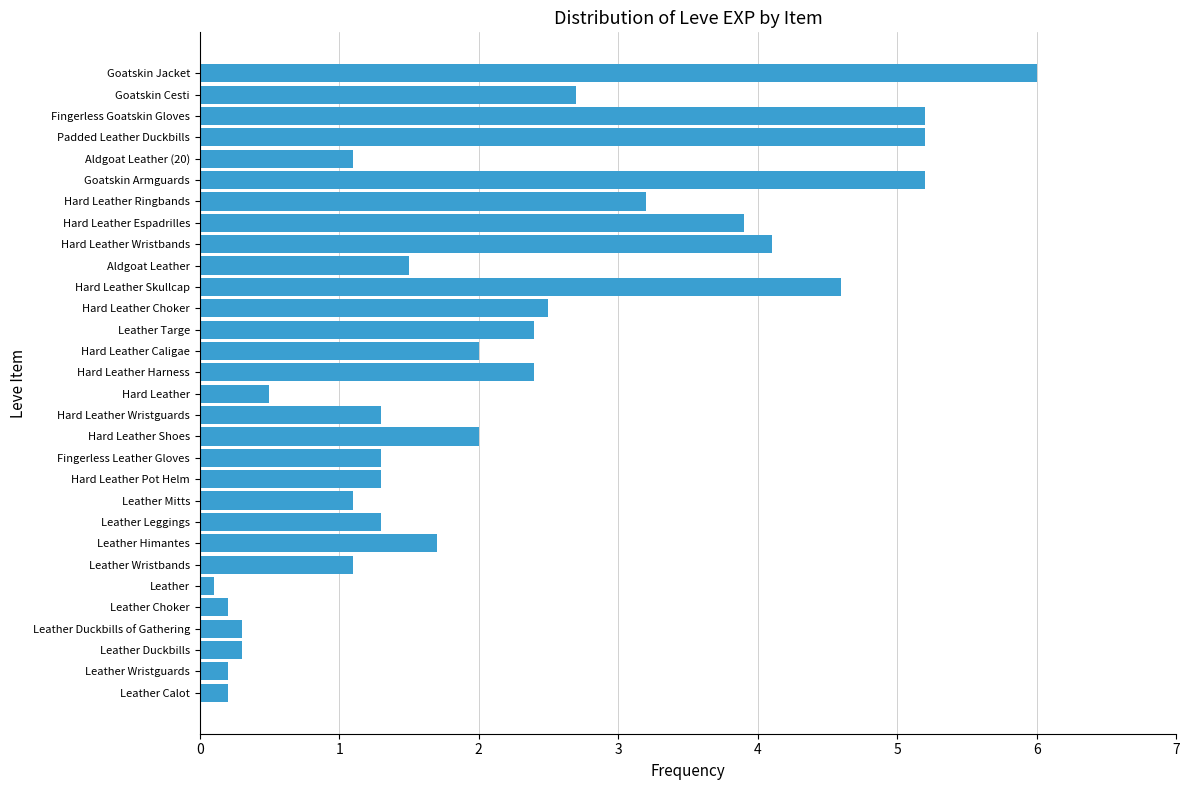

Is it true that the value at Hard Leather Espadrilles is 1.0?

False